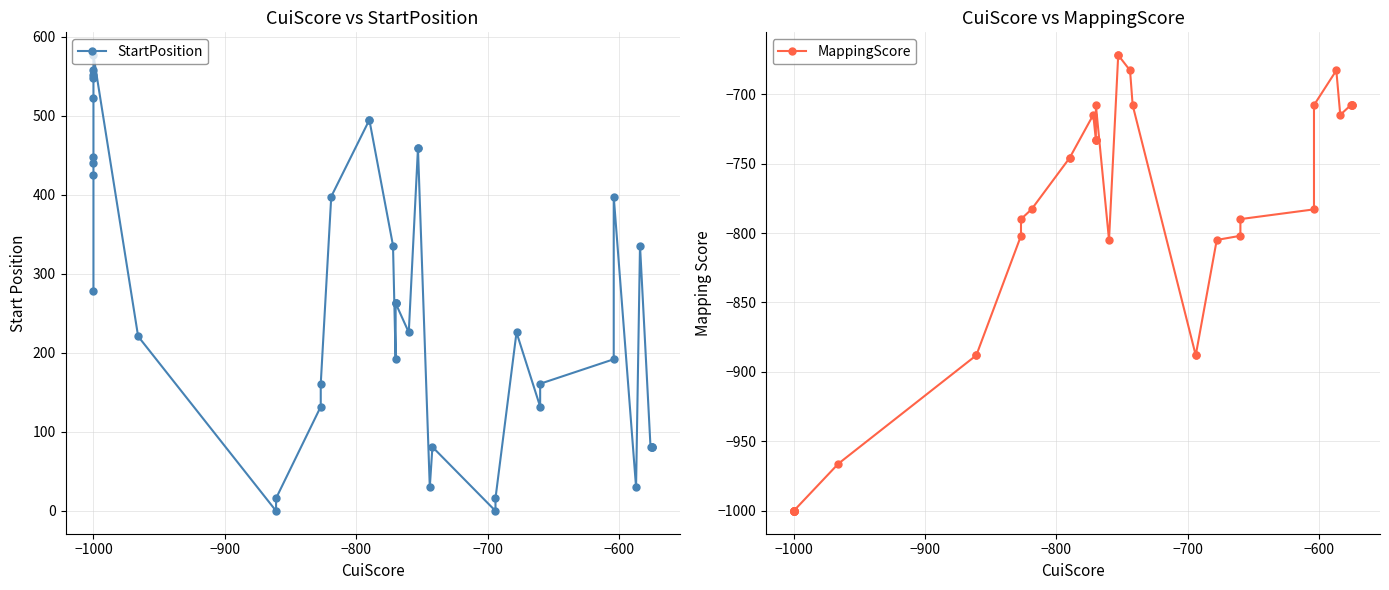

True or false: MappingScore and StartPosition intersect in this chart.

False